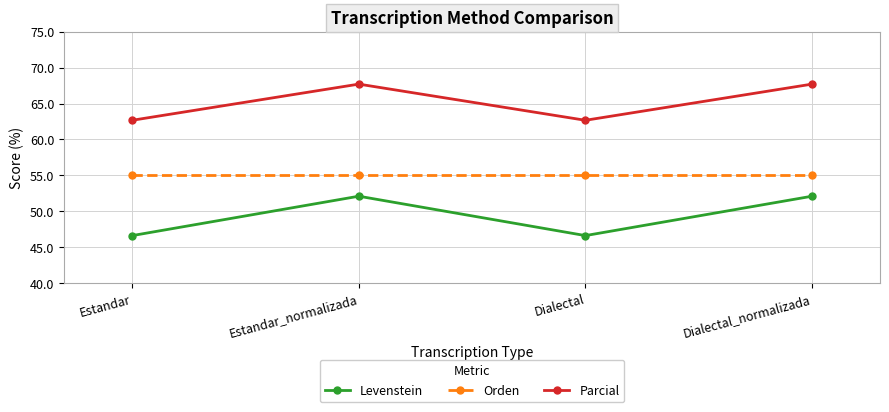

True or false: Orden and Levenstein cross at least once.

False